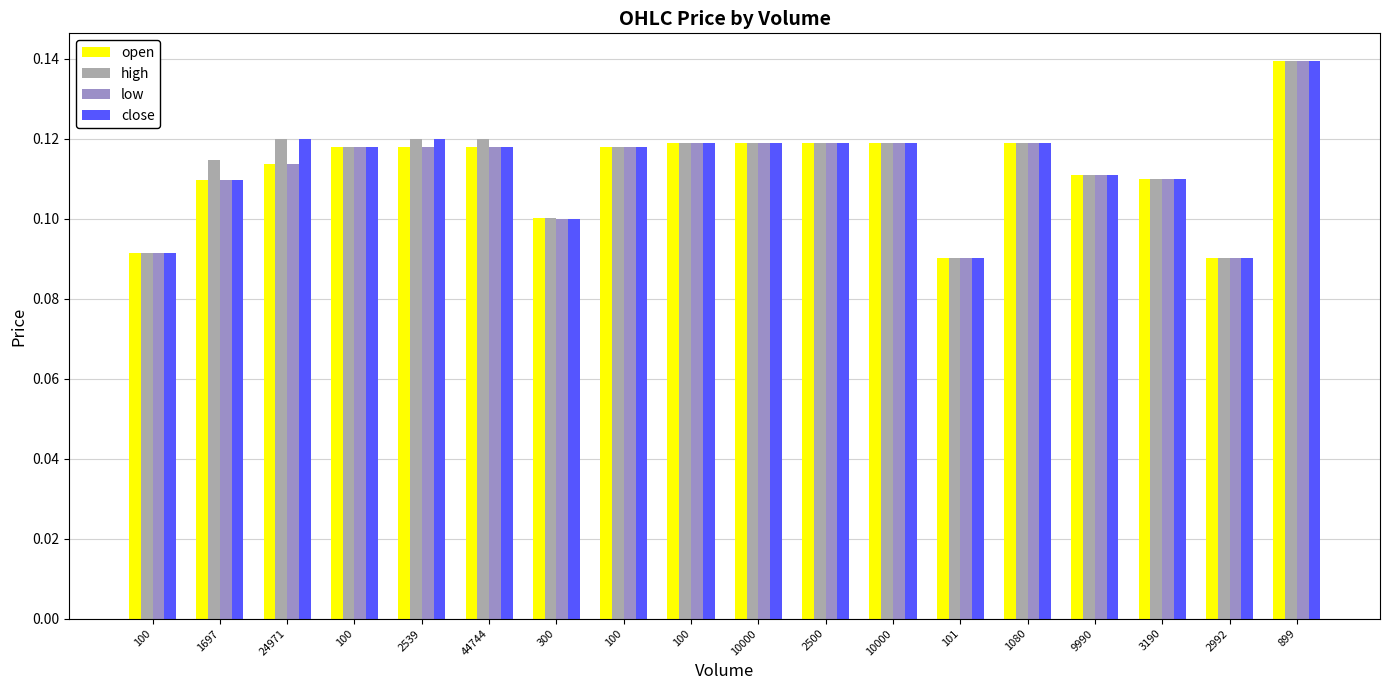

What are all the series names shown in the legend?

open, high, low, close